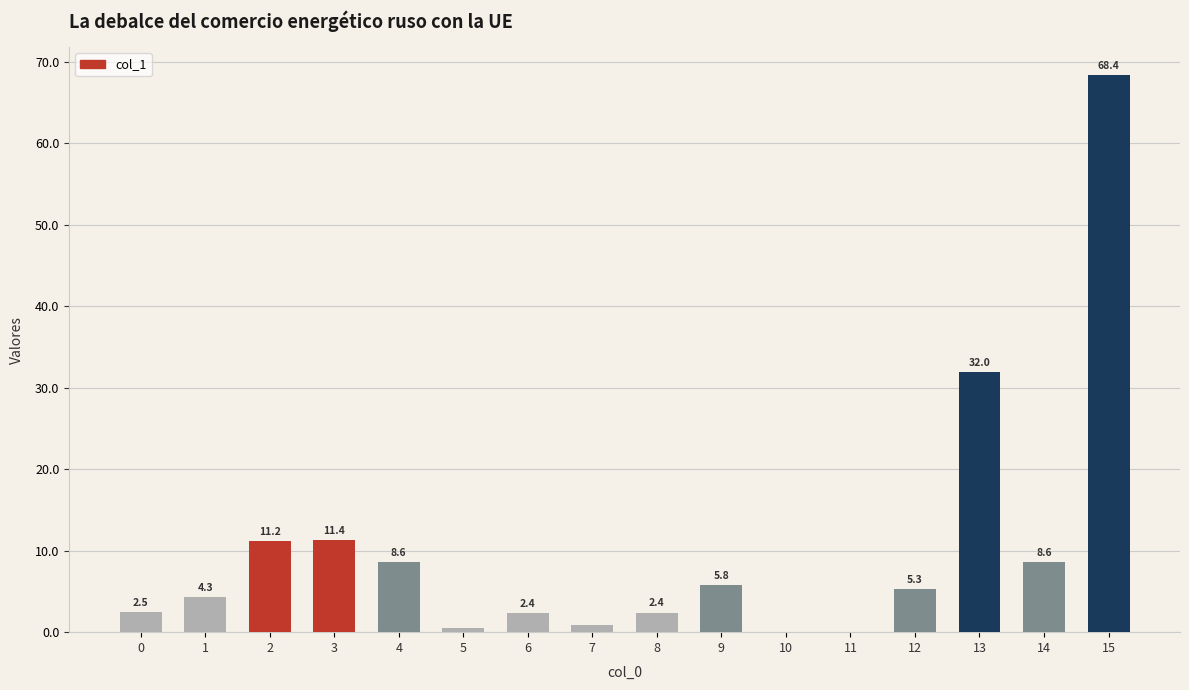

What is the greatest value displayed?

68.4